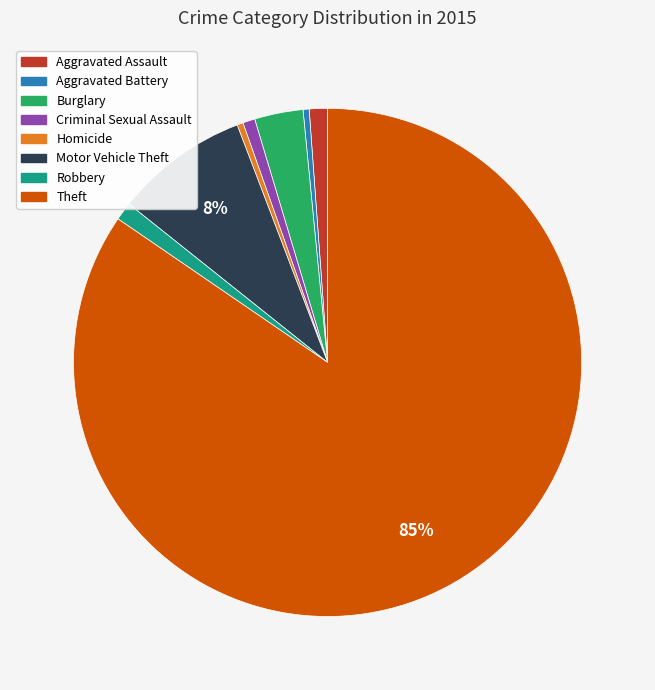

Is Homicide the majority of the pie?

No